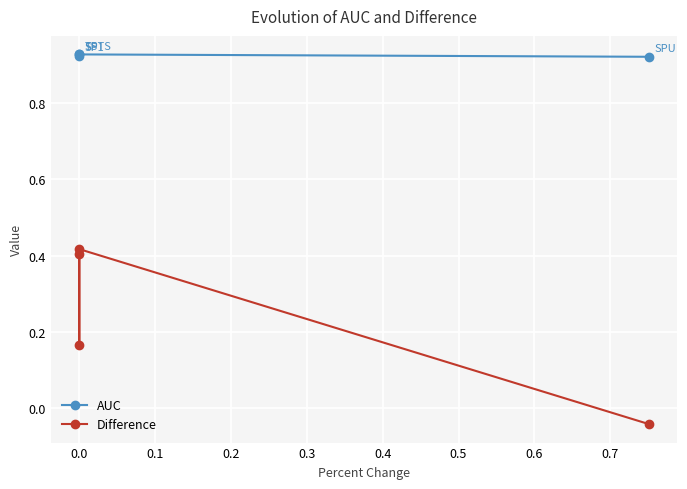

Is the value of AUC at −0.1 greater than the value of Difference at 0.2?

Yes